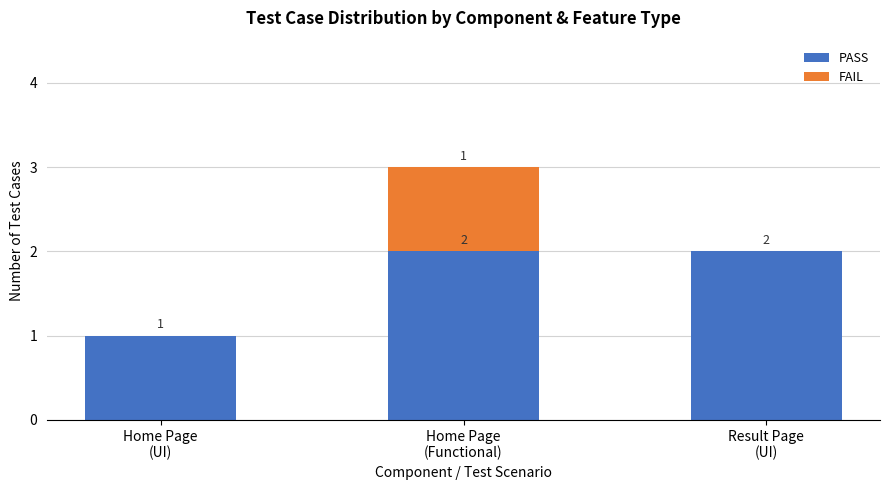

How many PASS values are between 1 and 2?

3